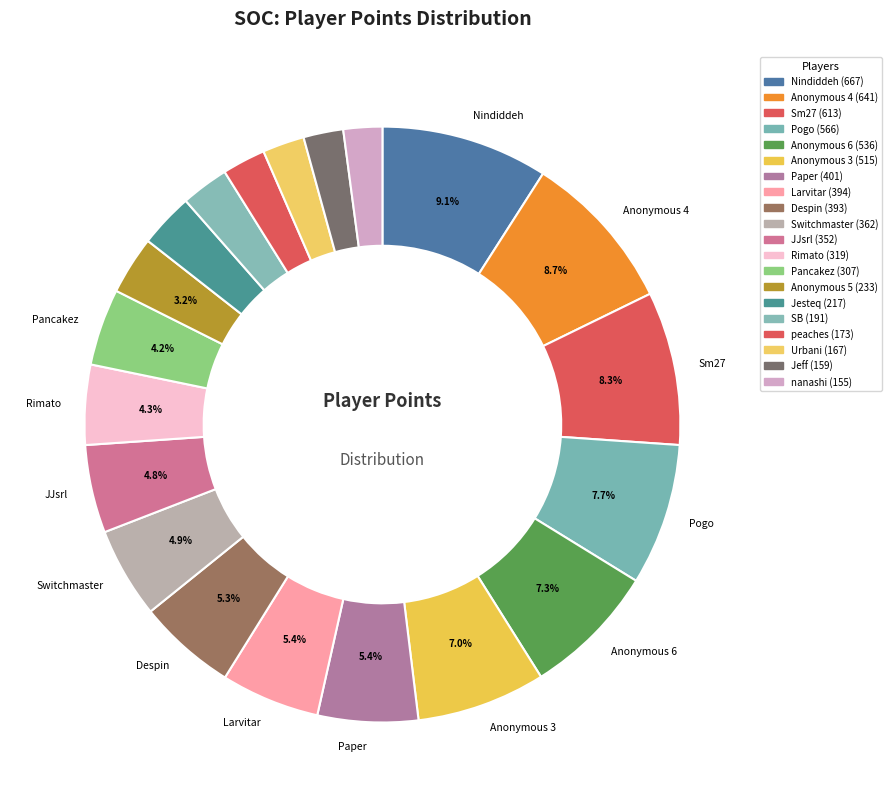

How many segments does this pie chart have?

20